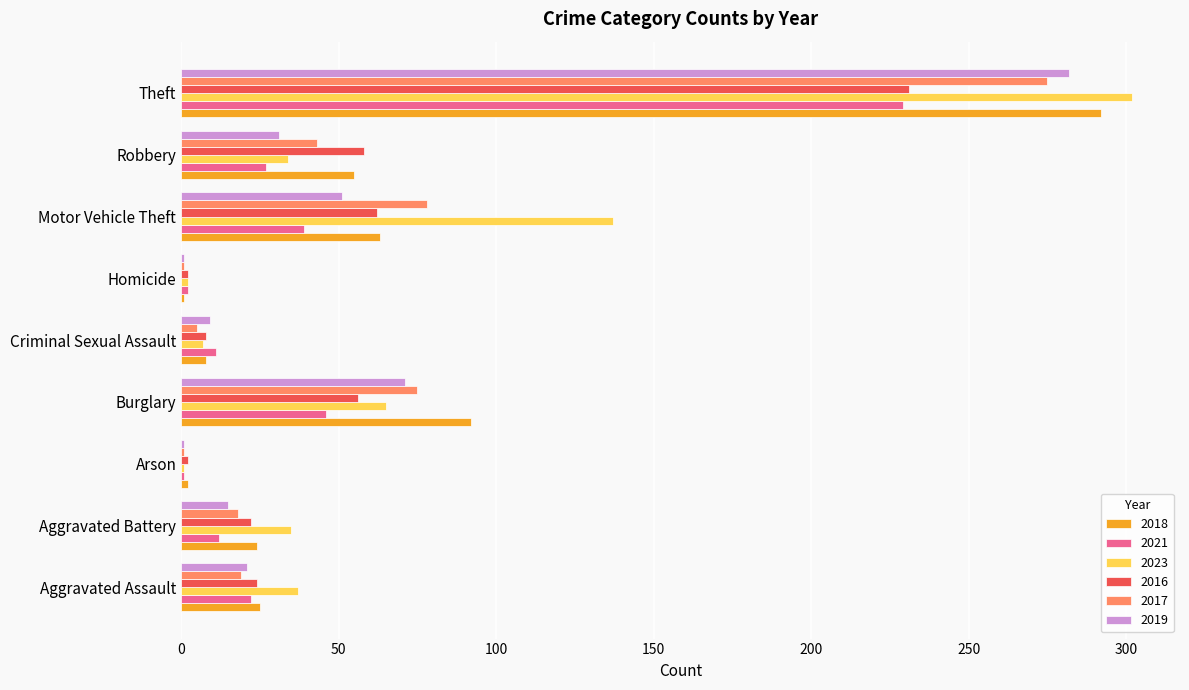

What is the total value across all series at Theft?

1611